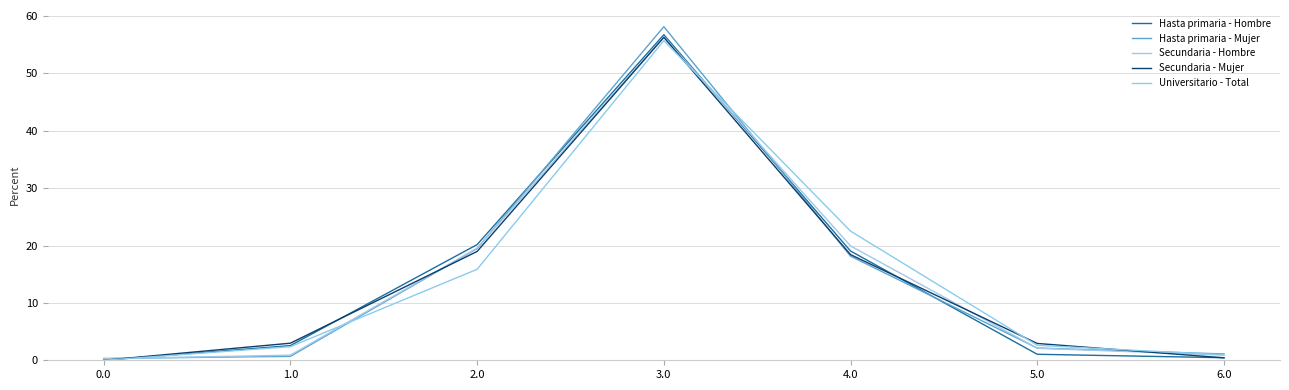

Reading left to right, extract all data points from this chart.

Hasta primaria - Hombre: 0.0=0.0	1.0=2.6	2.0=20.2	3.0=56.7	4.0=19.0	5.0=1.0	6.0=0.4
Hasta primaria - Mujer: 0.0=0.3	1.0=0.7	2.0=19.5	3.0=58.1	4.0=18.1	5.0=2.1	6.0=1.1
Secundaria - Hombre: 0.0=0.3	1.0=0.9	2.0=19.5	3.0=56.4	4.0=19.9	5.0=2.1	6.0=0.9
Secundaria - Mujer: 0.0=0.0	1.0=3.0	2.0=19.0	3.0=56.3	4.0=18.4	5.0=2.9	6.0=0.4
Universitario - Total: 0.0=0.0	1.0=2.4	2.0=15.9	3.0=55.7	4.0=22.5	5.0=2.6	6.0=0.9